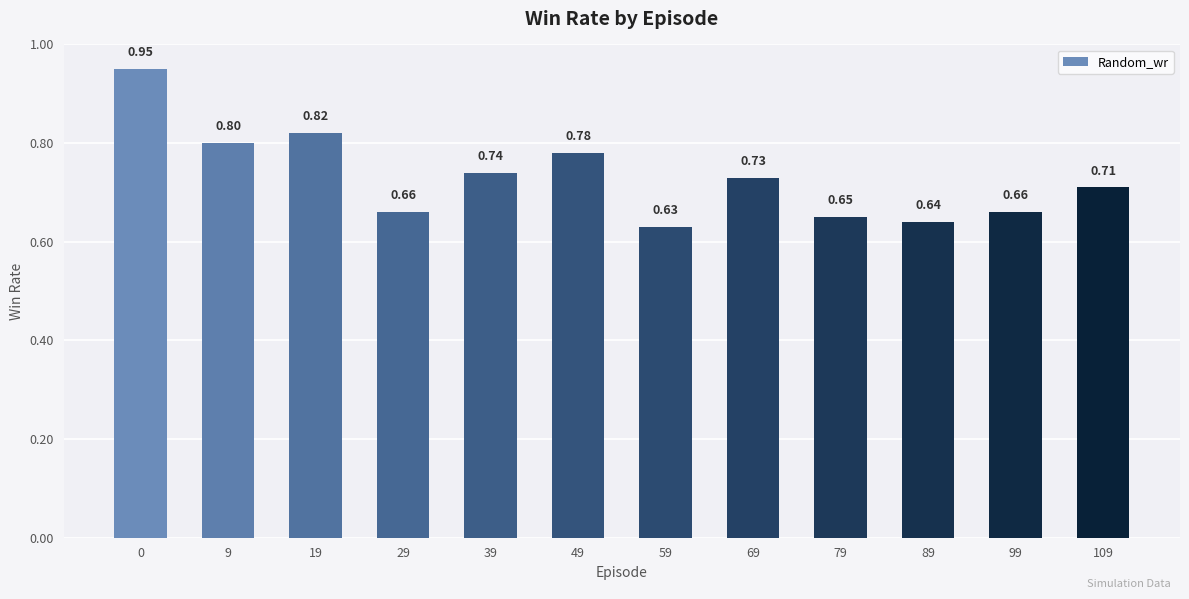

Which label corresponds to the smallest value in the chart?

59